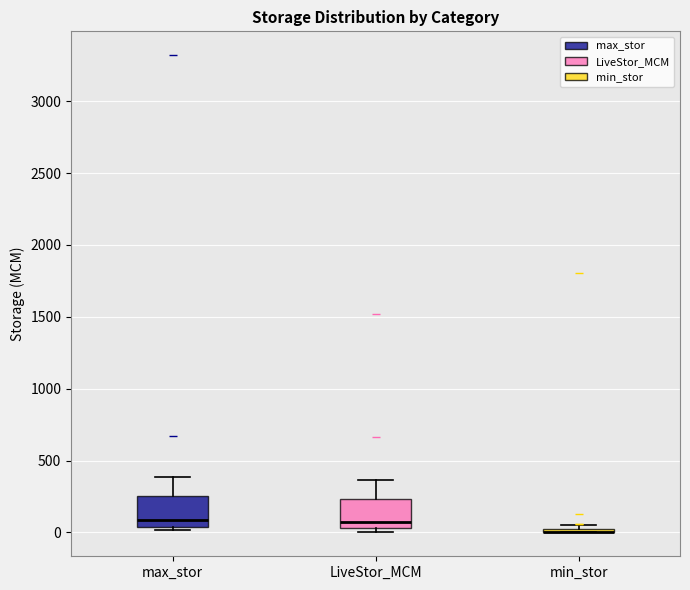

Reading left to right, read every box against the y-axis: the position of its median line, the range the box covers, and the ends of its whiskers. The values are not printed on the chart, so give them approximately, as read against the axis.

max_stor: median 100, box 50 to 250, whiskers 0 to 400
LiveStor_MCM: median 100, box 50 to 250, whiskers 0 to 350
min_stor: box collapsed to a line at 0, whiskers 0 to 50